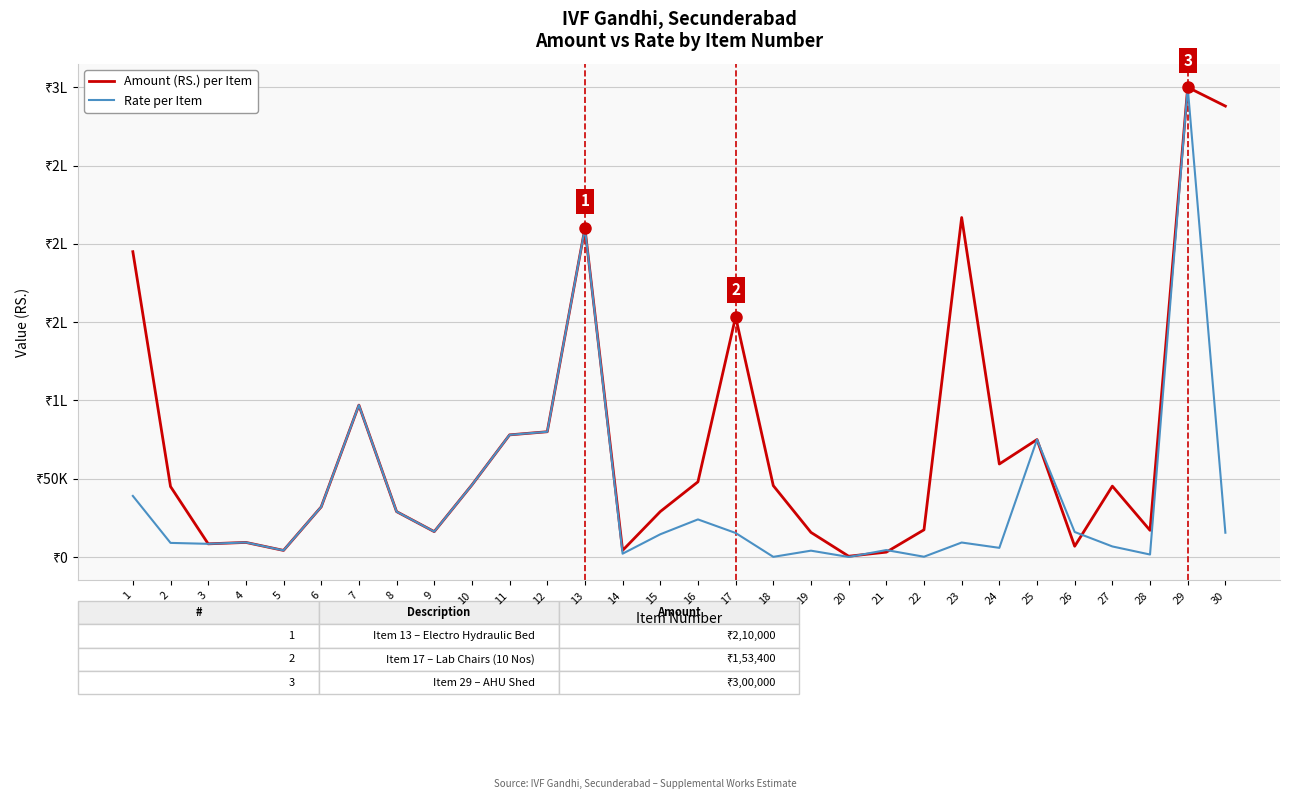

What is the total value across all series at 23?

226063